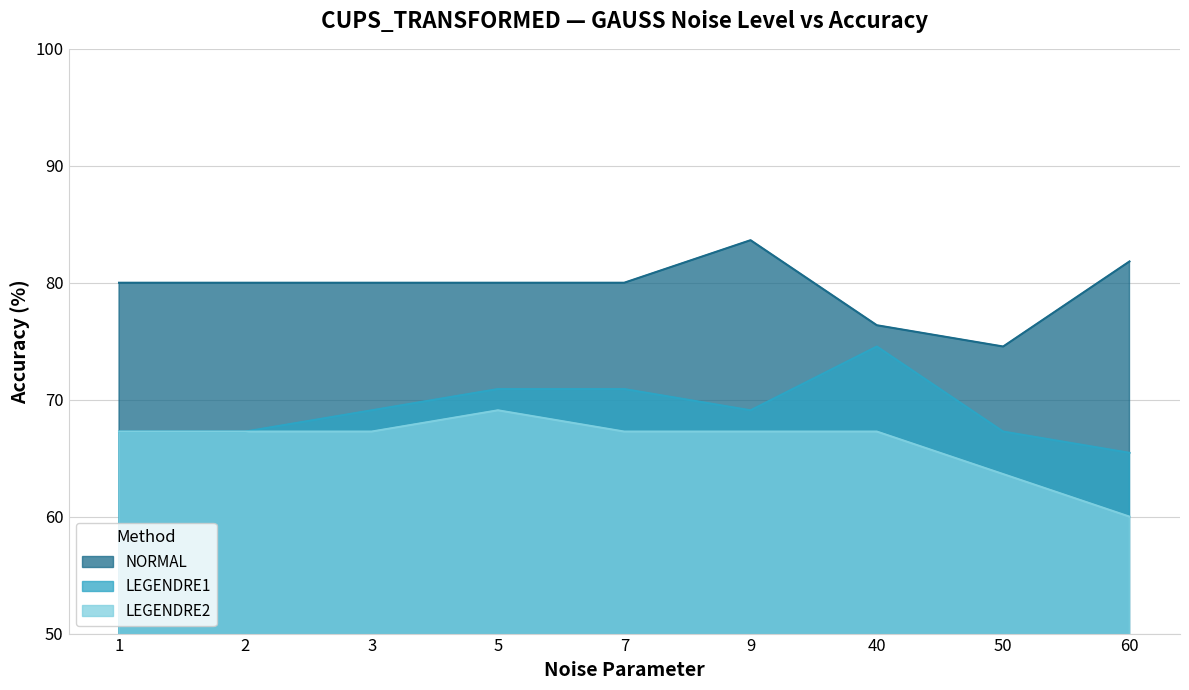

Is it true that NORMAL equals 80.0 at 5?

True